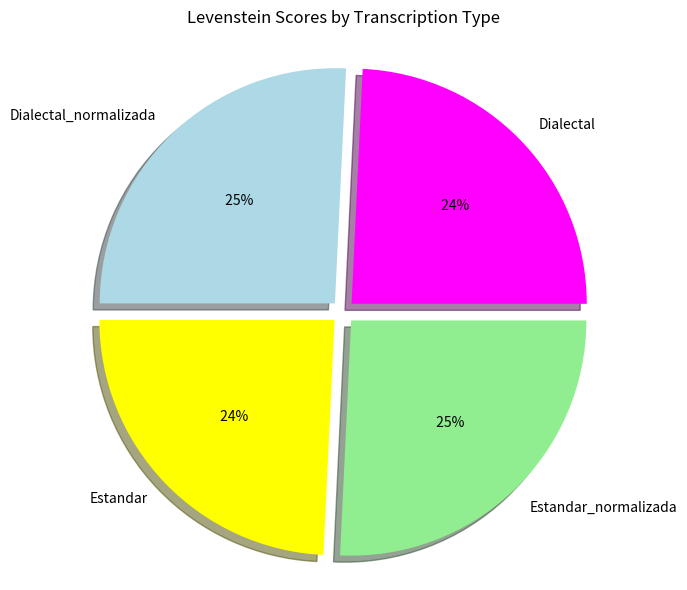

What percentage is the Estandar slice, to the nearest percent?

24%